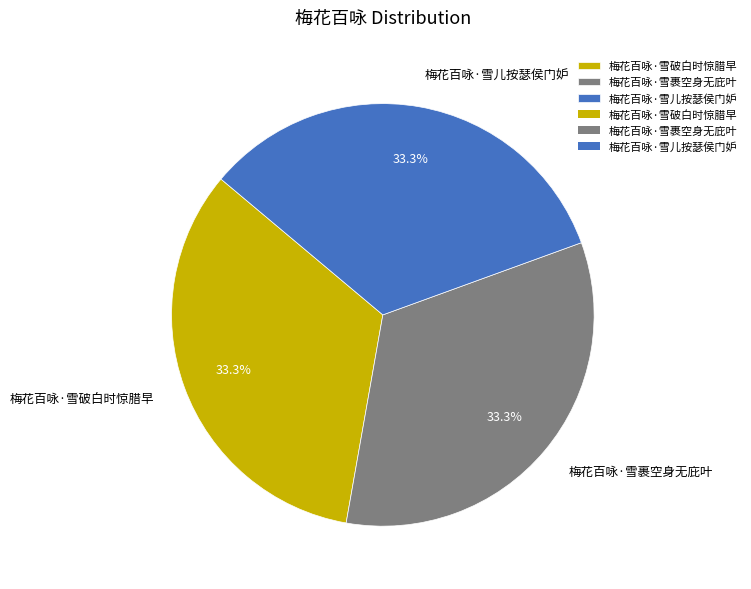

Is it true that 梅花百咏·雪裹空身无庇叶 is 33% of the pie?

True